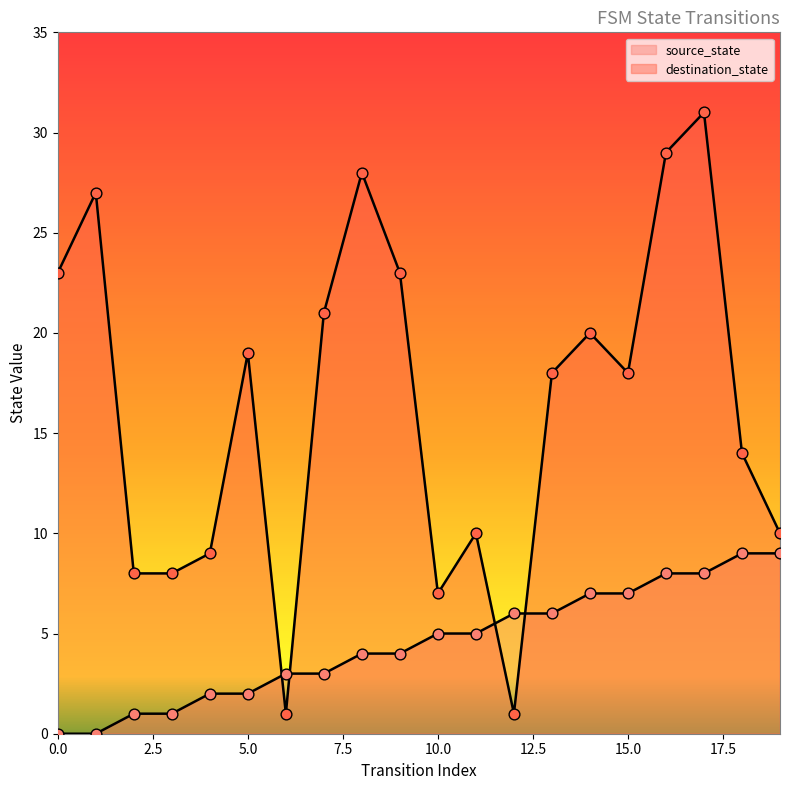

Which series has the largest total across all categories?

destination_state